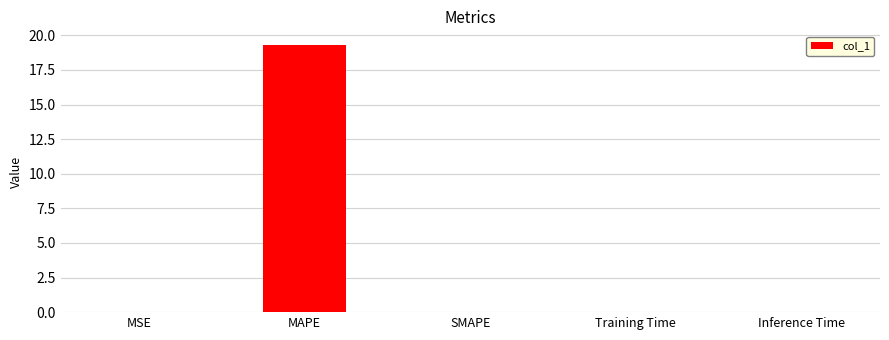

What is the sum of all values?

19.3